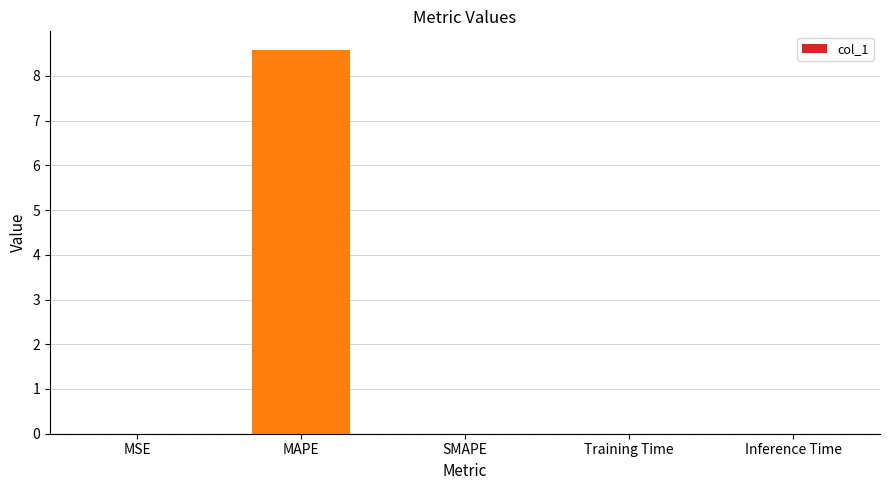

The value at SMAPE is 0.0. True or false?

True